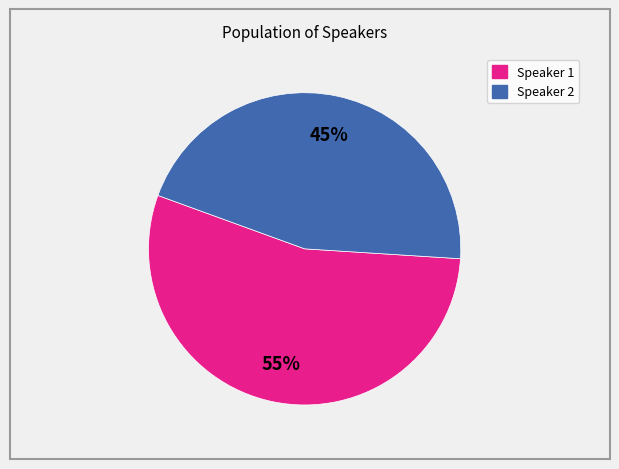

Does any single category account for the majority?

Yes